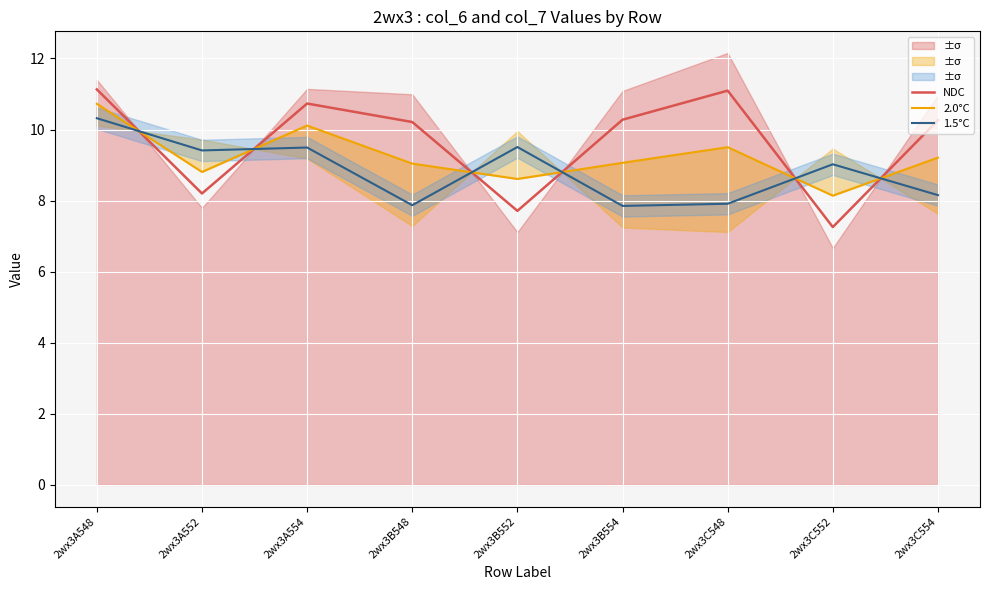

How many values in the 1.5°C series exceed 9?

5